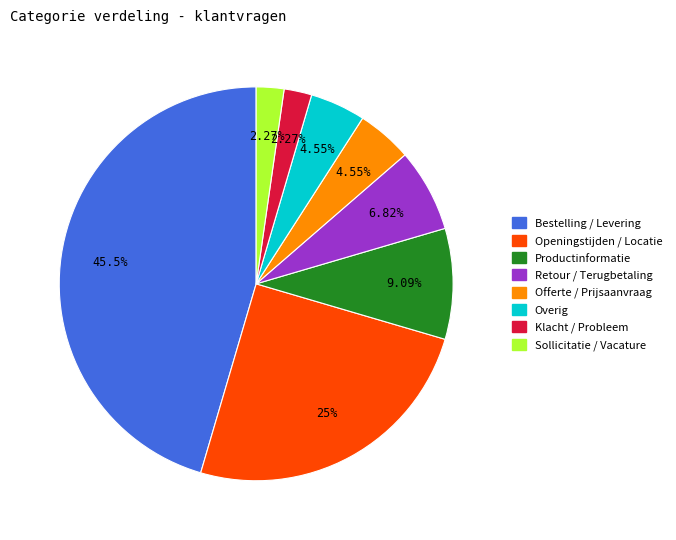

Count the number of slices in the pie.

8